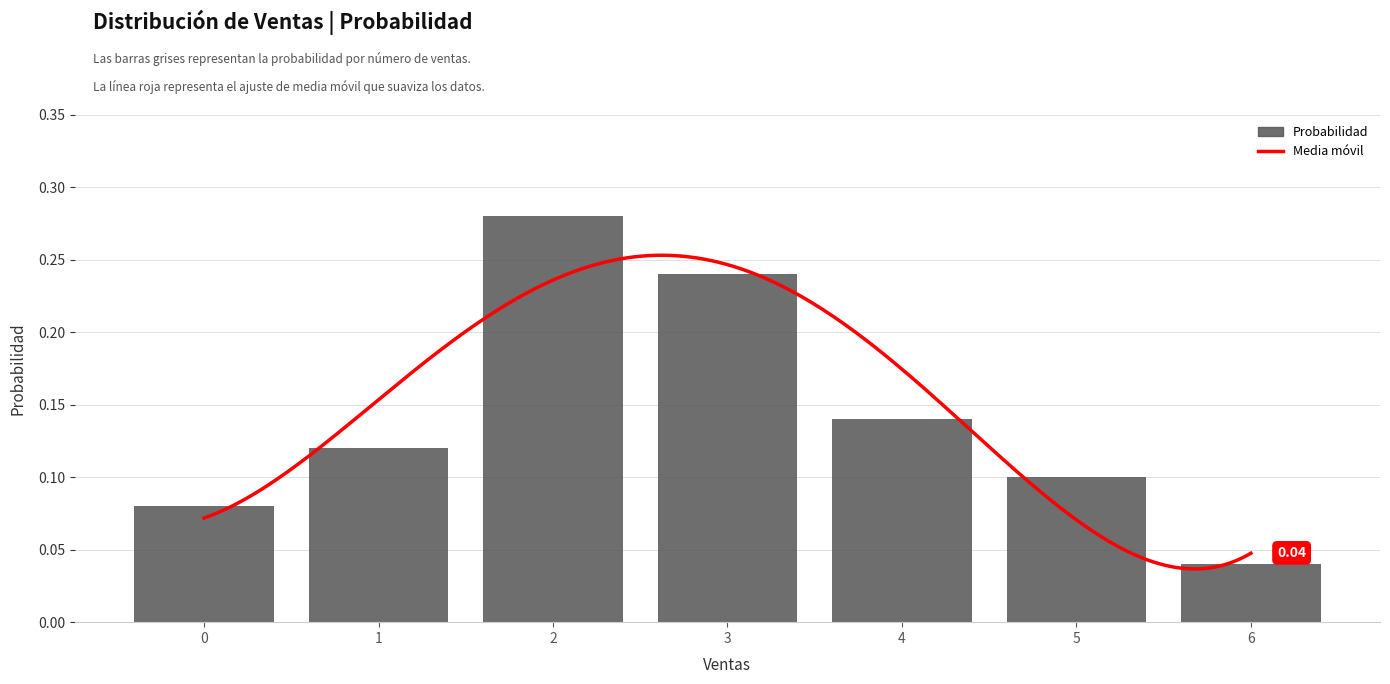

What is the maximum value shown in the chart?

0.3